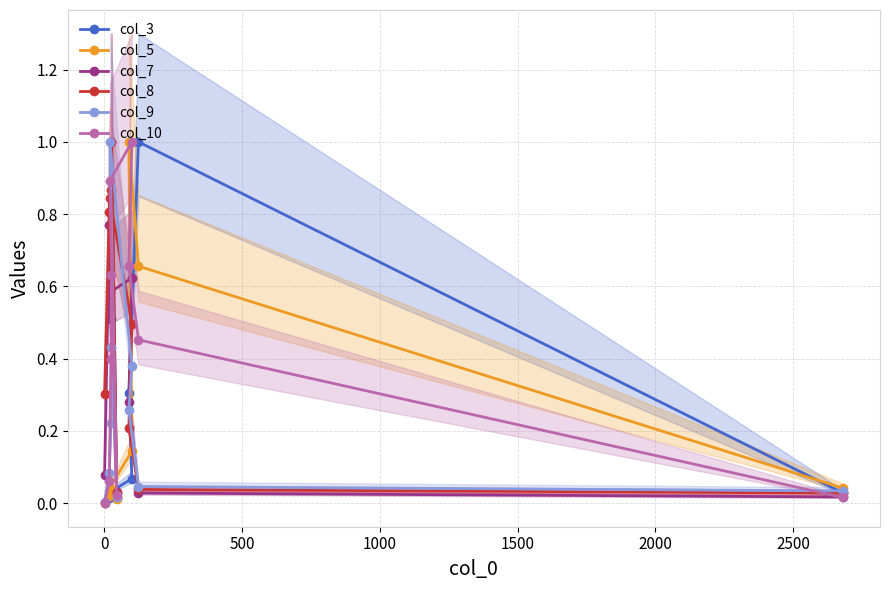

The value of col_8 at 1000 is 1.3. True or false?

False